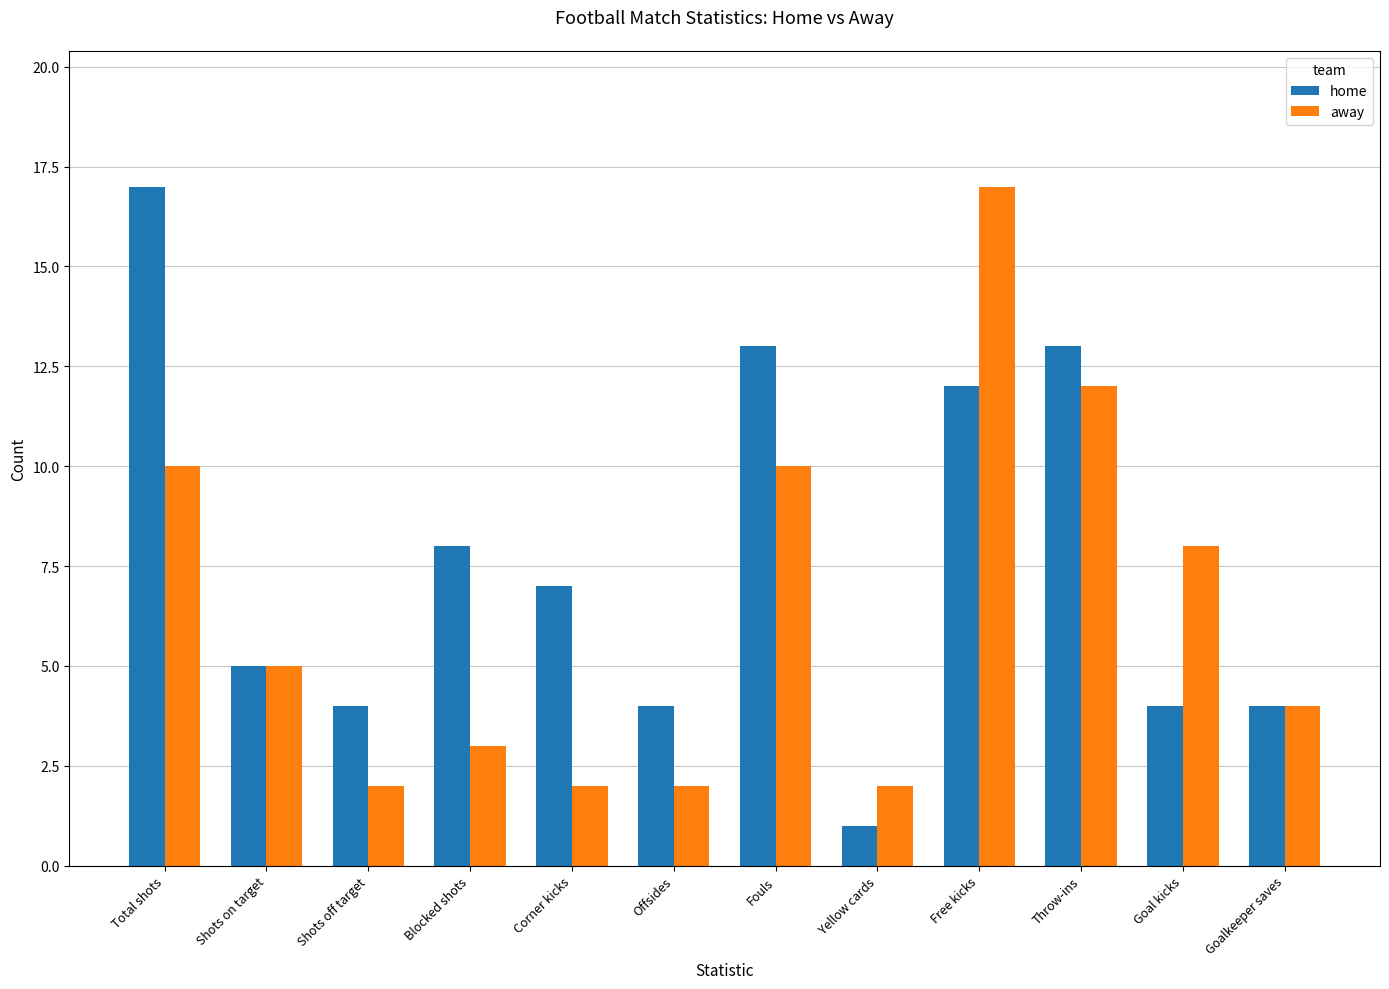

Reading left to right, extract all data points from this chart.

home: 17	5	4	8	7	4	13	1	12	13	4	4
away: 10	5	2	3	2	2	10	2	17	12	8	4